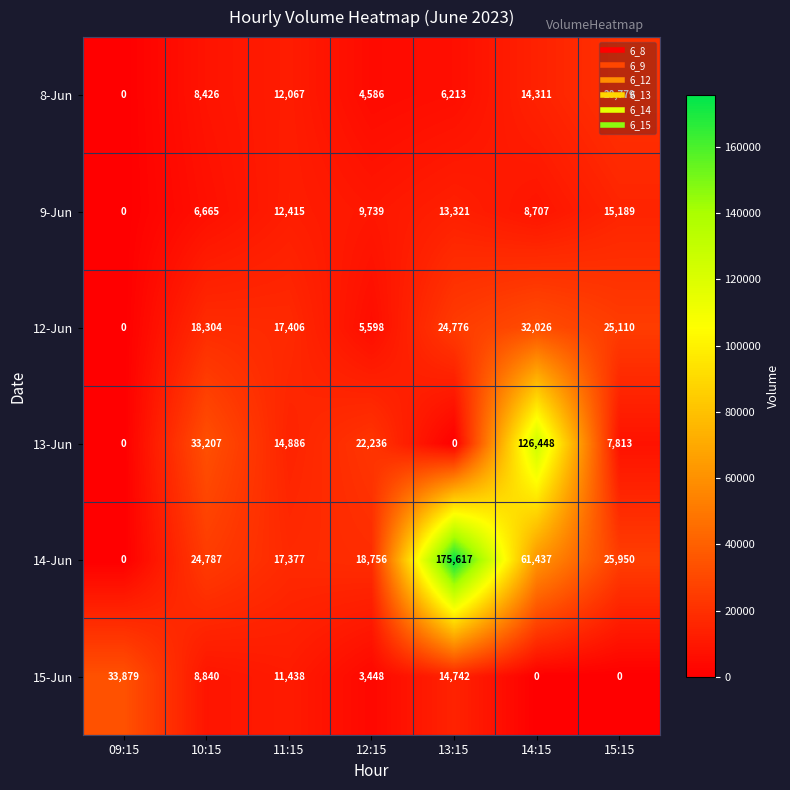

At which label does 13-Jun first exceed 14886?

10:15